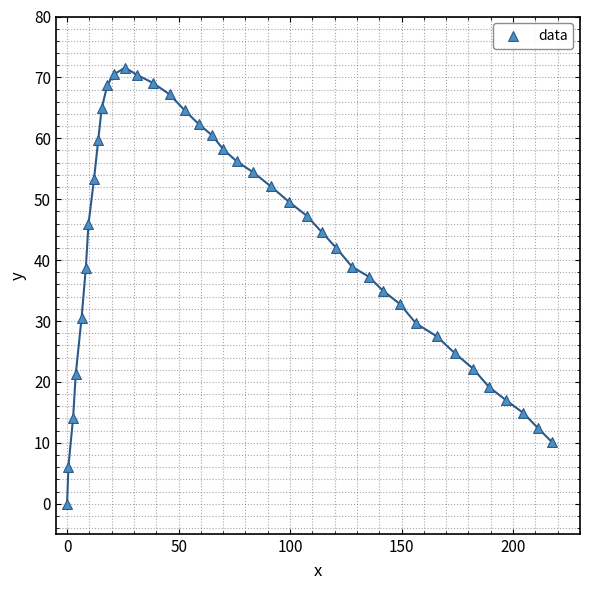

What is the range of X values (max minus min)?

217.5